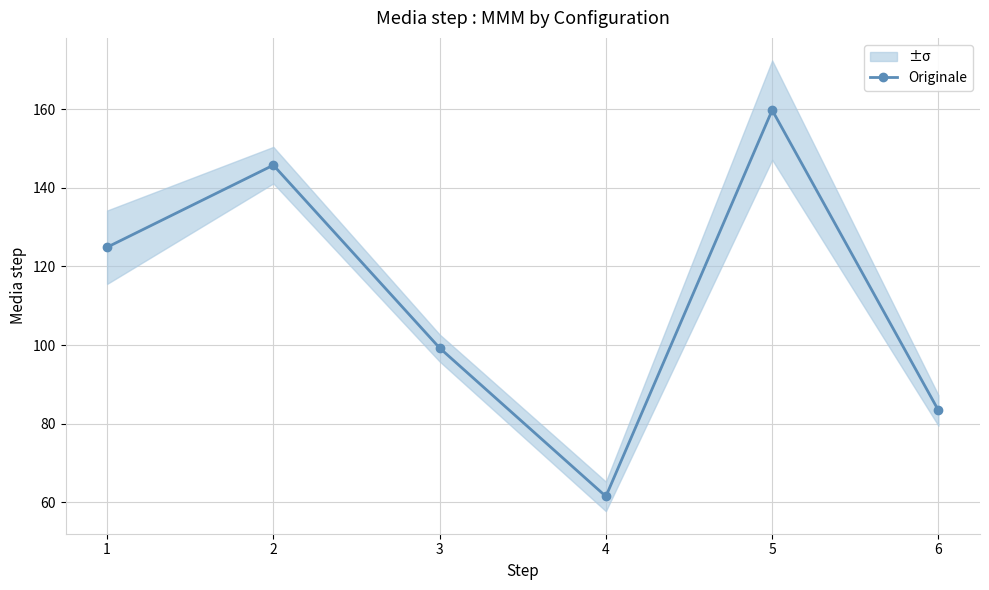

What value does the data have at 2?

145.8